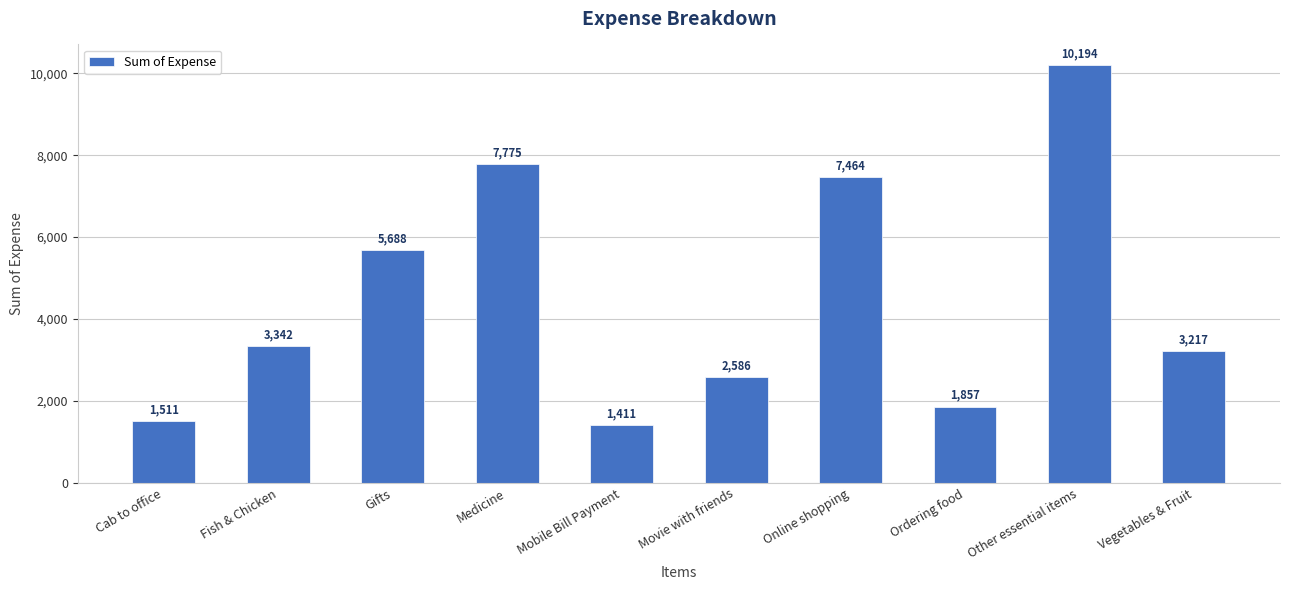

Where is the data nearest to the value 5802?

Gifts